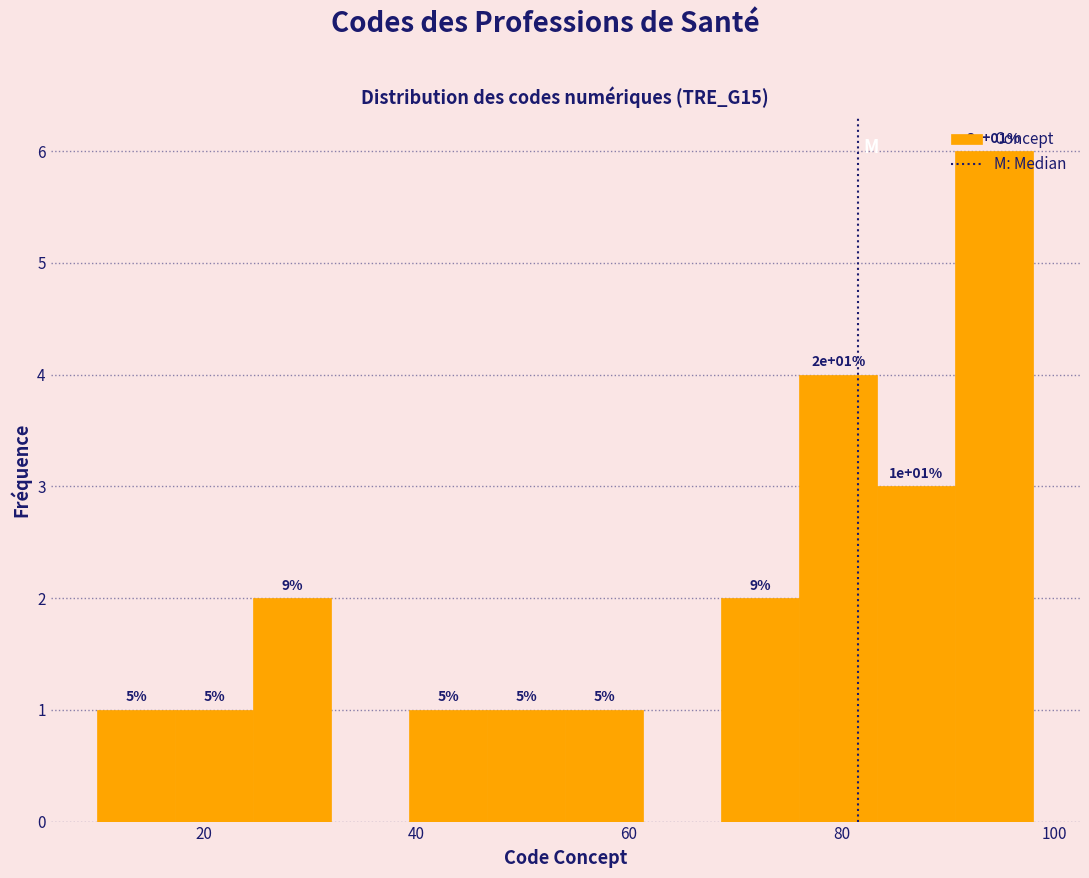

Around what value on the x-axis is the tallest bar? Give the approximate position of its centre, as read against the axis.

94